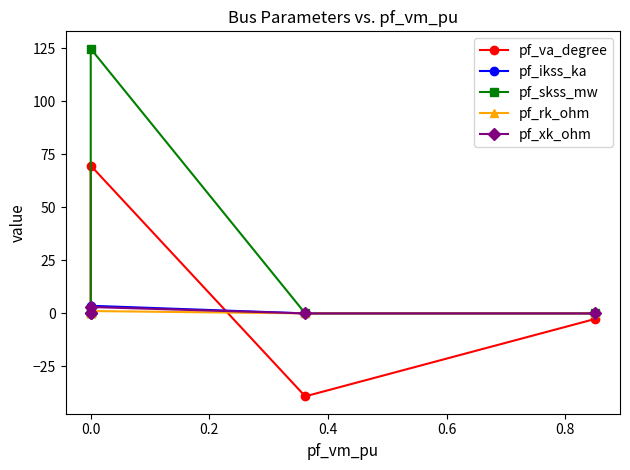

Which series has the largest range (max minus min)?

pf_skss_mw